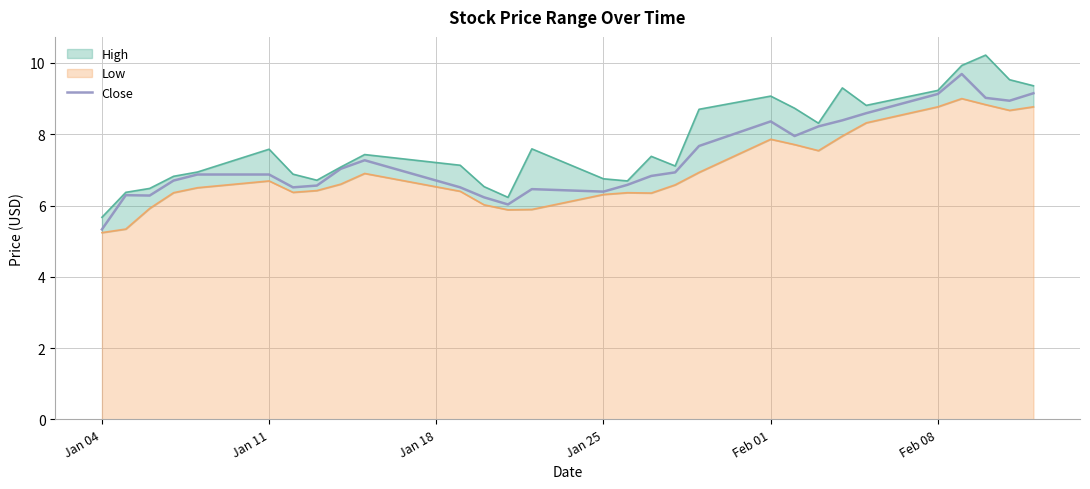

How many data points are less than 6?

1